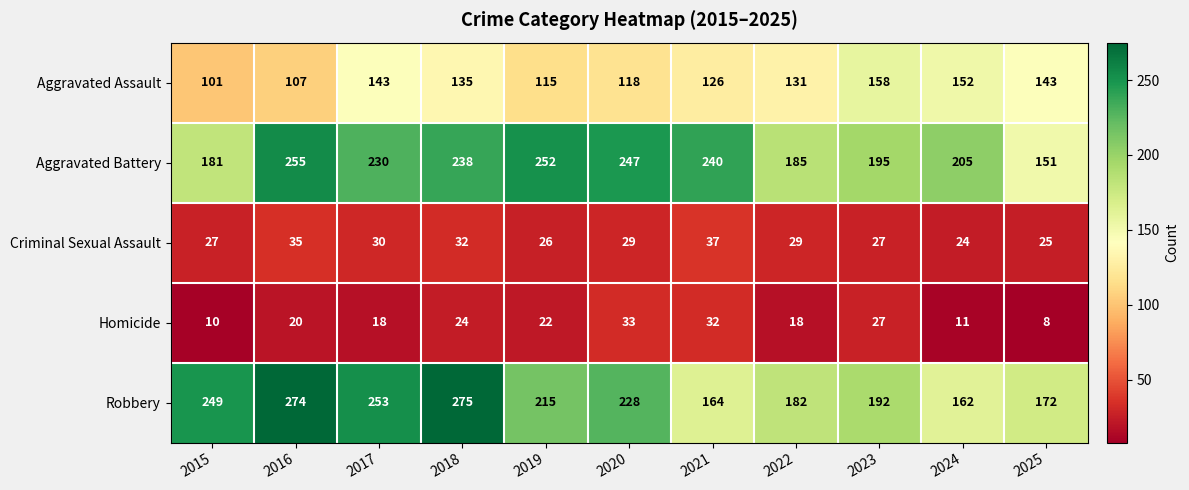

What is the minimum value shown in the chart?

8